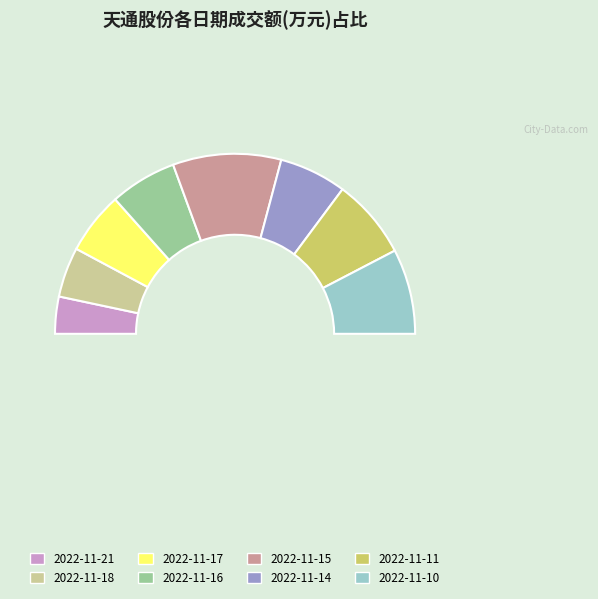

Approximately how many times larger is the value at 2022-11-11 compared to 2022-11-18?

1.6